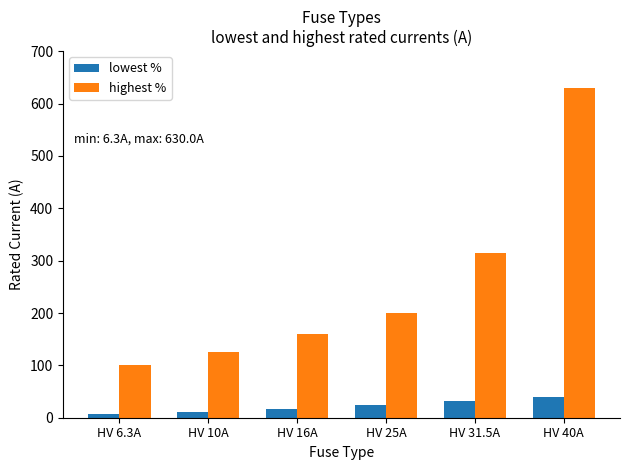

At which label is highest % closest to 365?

HV 31.5A